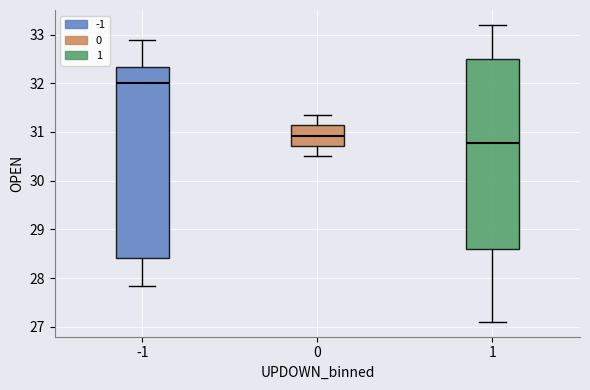

Which box has the highest median line?

-1